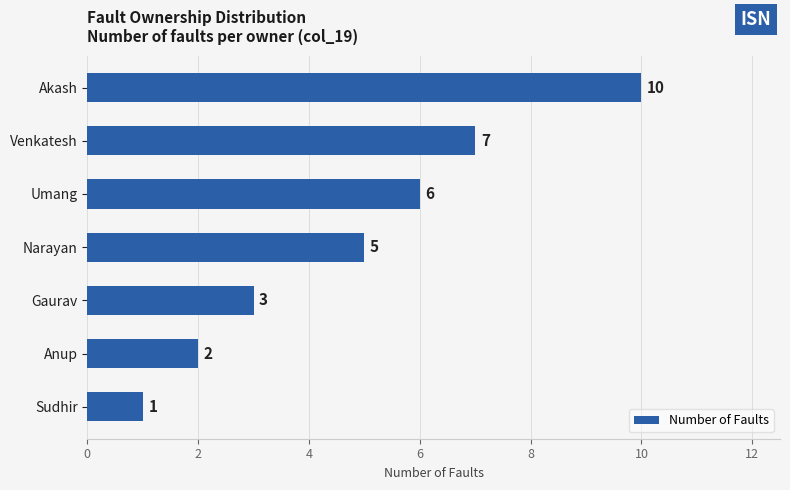

What is the difference between the maximum and second lowest values?

8